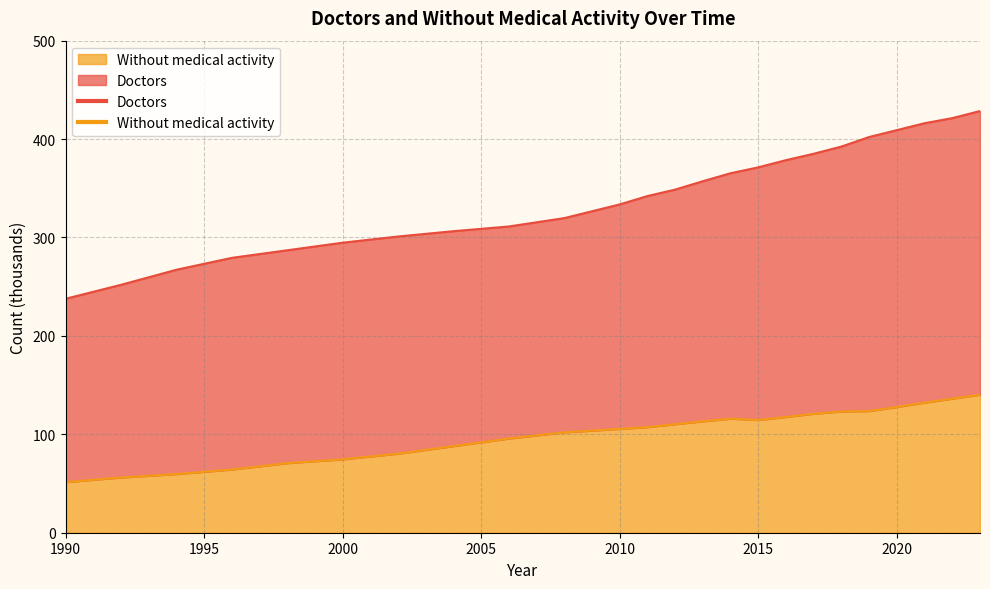

At 2018, list the series in order from smallest to largest.

Without medical activity, Doctors